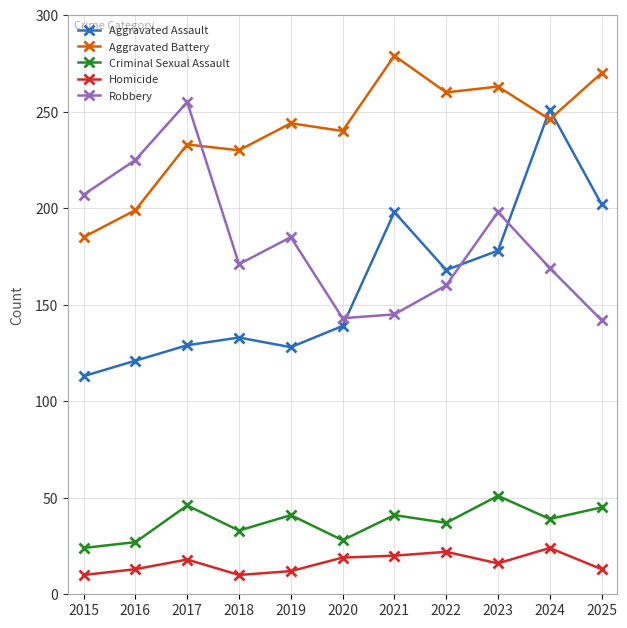

Which series has the widest spread of values?

Aggravated Assault